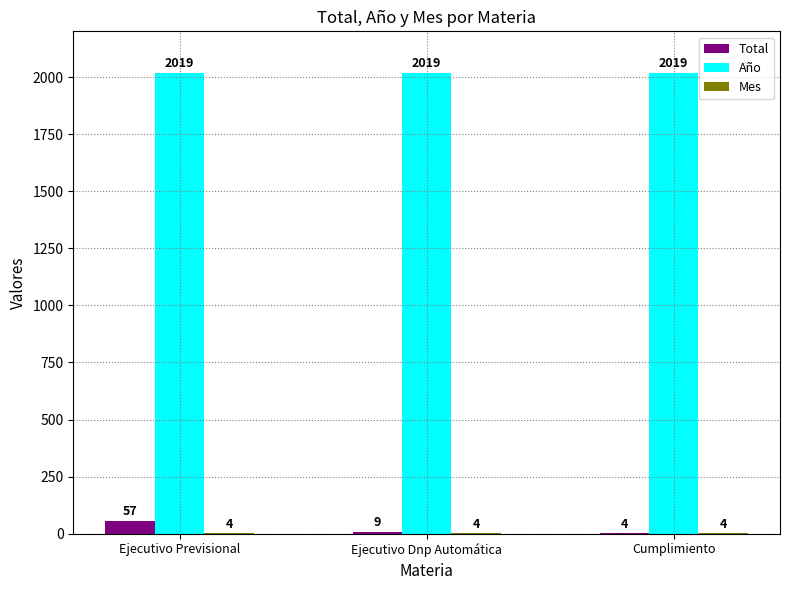

Where is Total nearest to the value 30?

Ejecutivo Dnp Automática